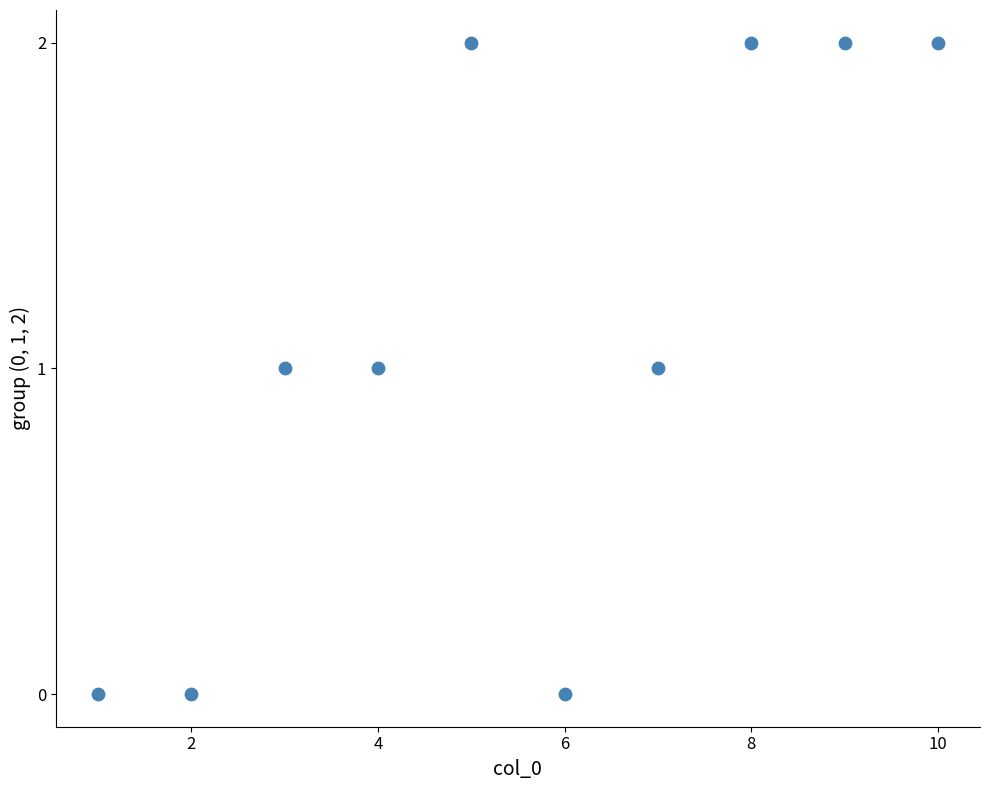

What is the average X value?

6